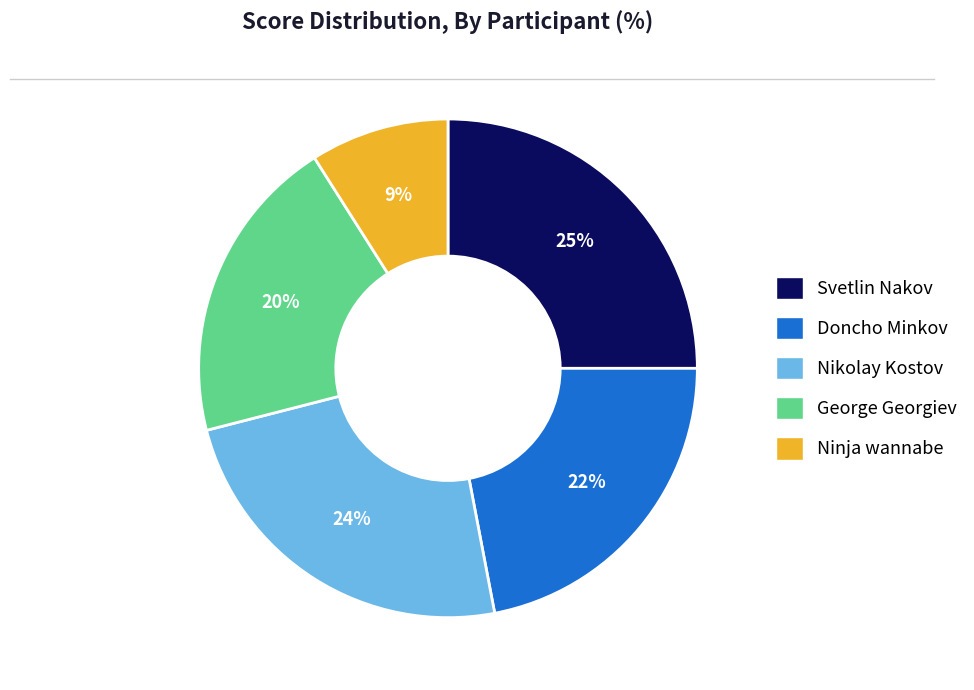

To the nearest percent, what percentage of the pie is Ninja wannabe?

9%